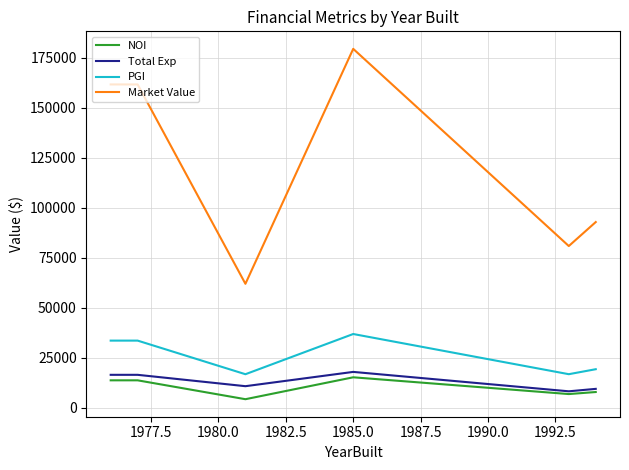

How many lines are shown in the chart?

4